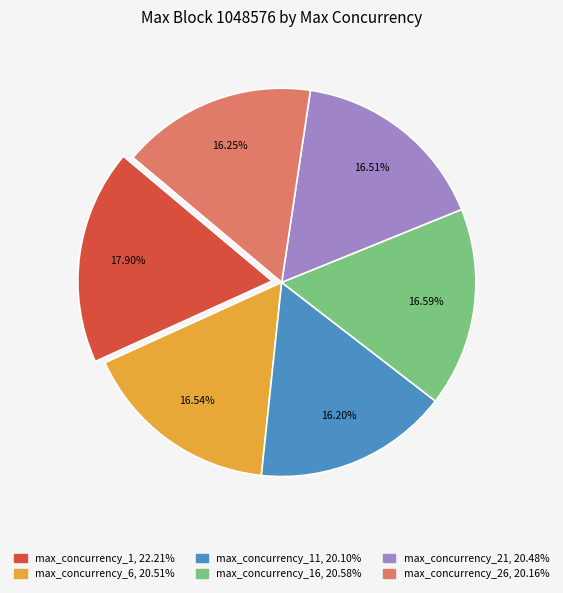

Is there any slice that represents more than half of the pie?

No